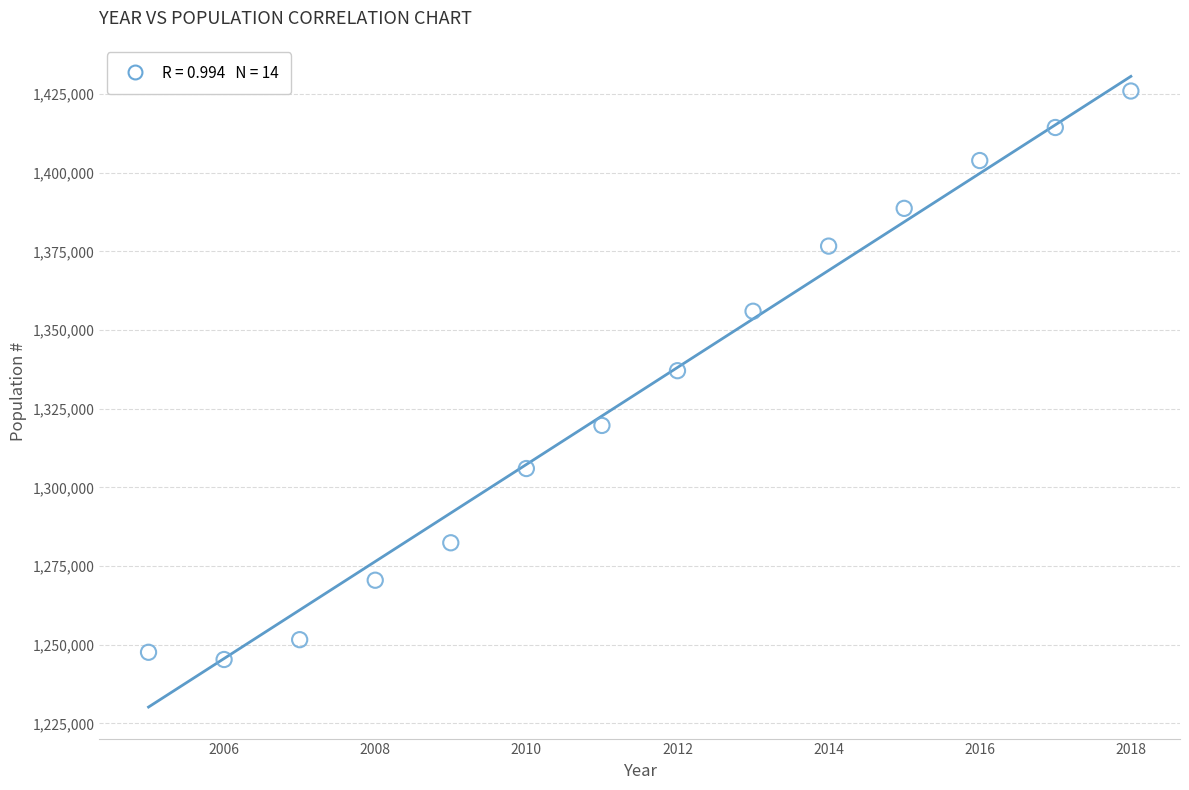

What is the range of Y values (max minus min)?

180700